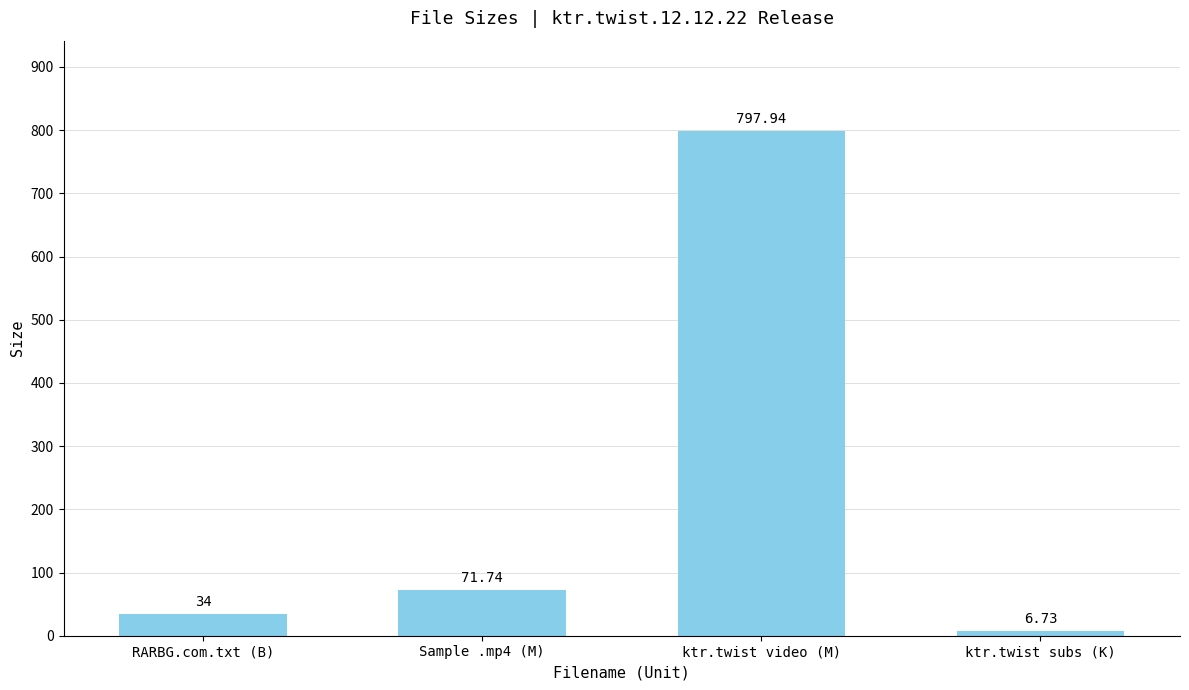

What is the average value?

227.6